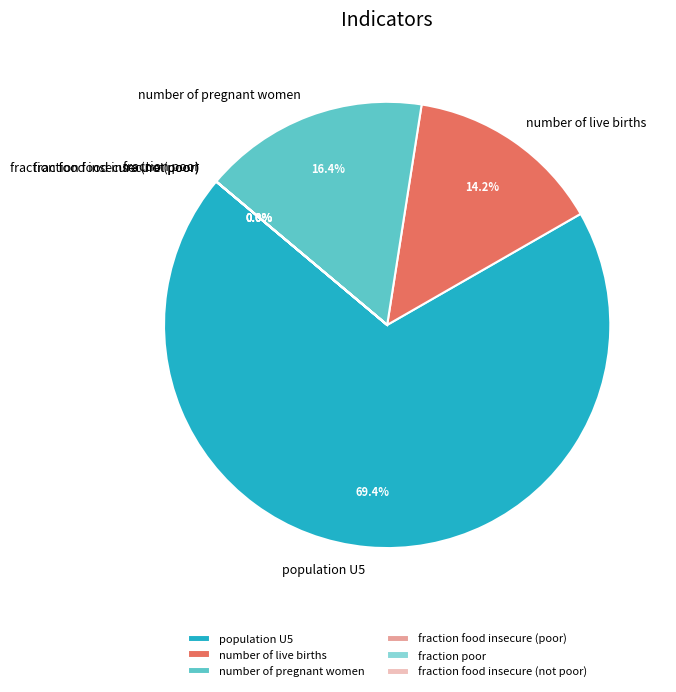

How many segments does this pie chart have?

6